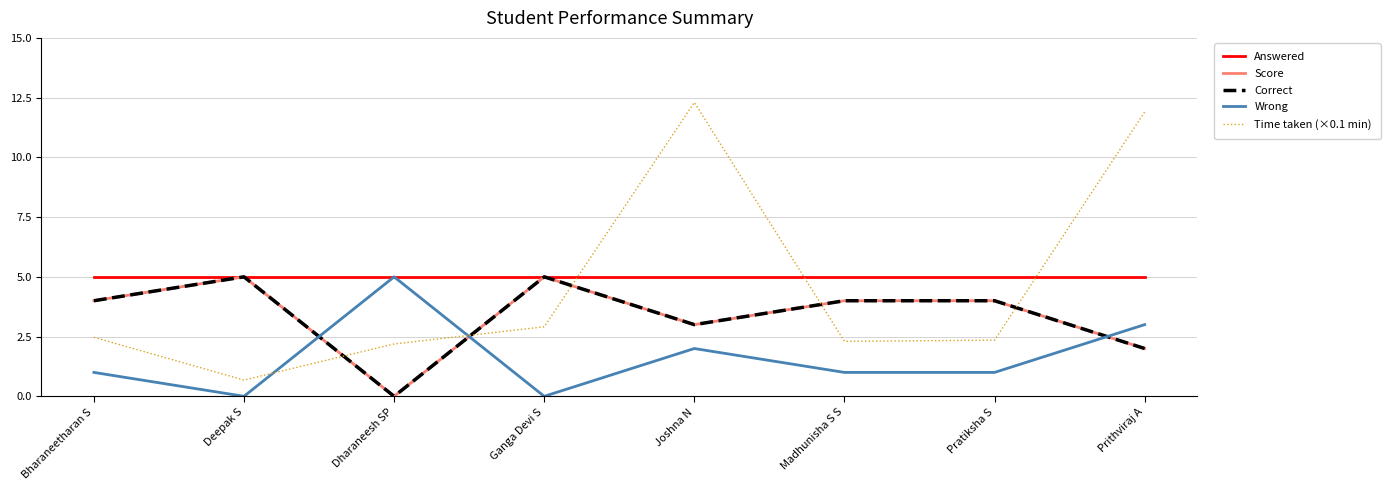

What is the difference between the Time taken (×0.1 min) values at Joshna N and Madhunisha S S?

10.0